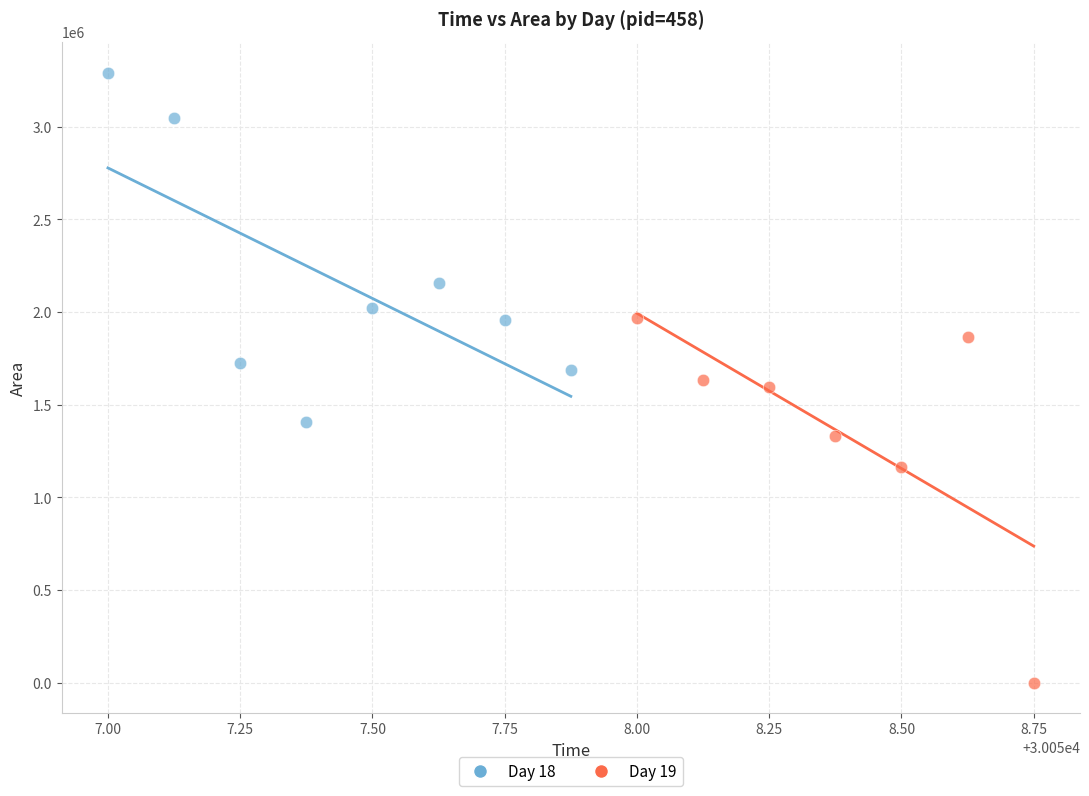

Which series reaches the maximum Y coordinate?

Day 18